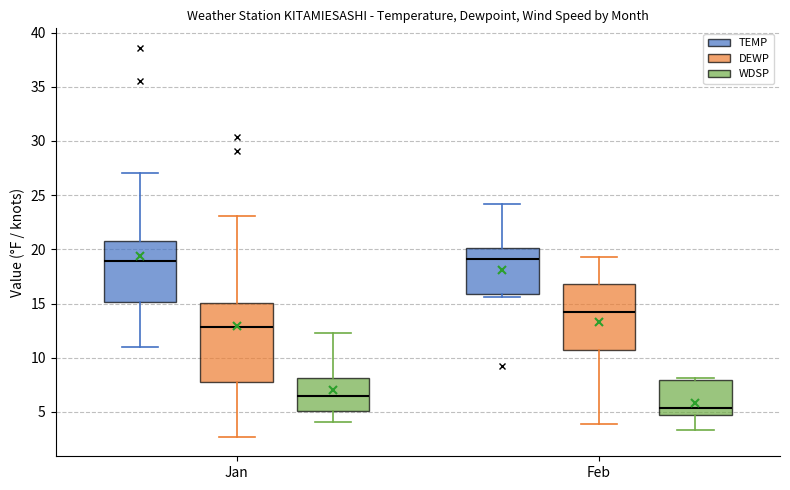

Comparing the boxes themselves (not the whiskers), which one is the tallest?

Jan (DEWP)